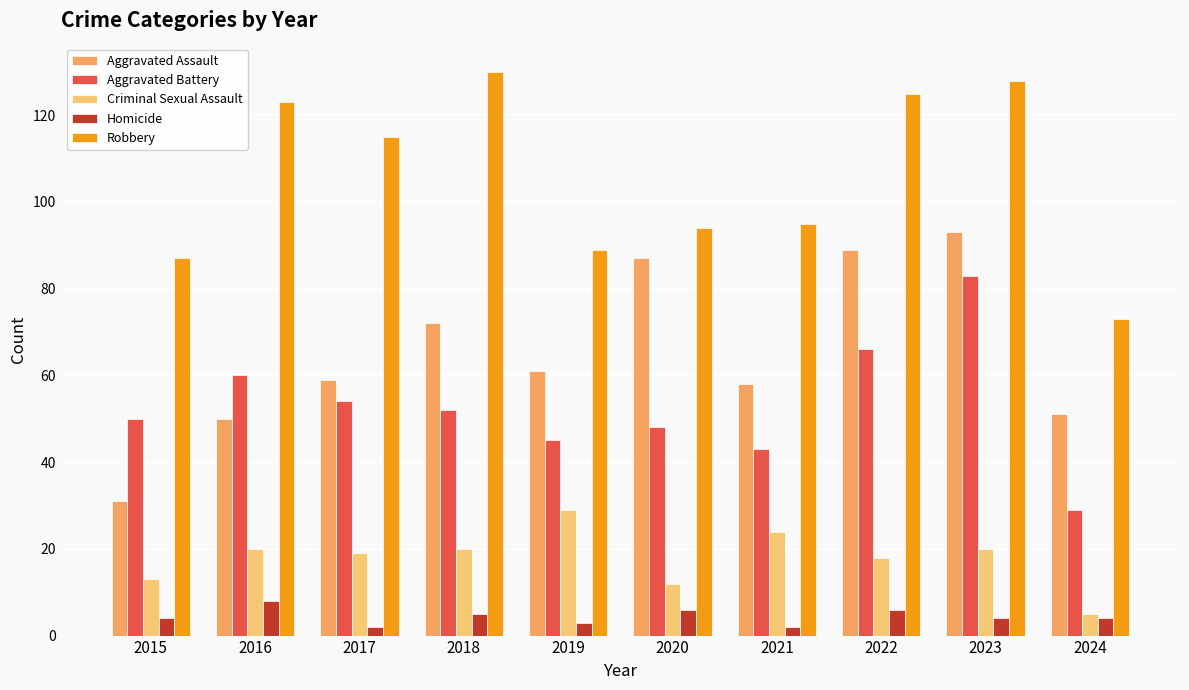

How many groups of bars are there?

10